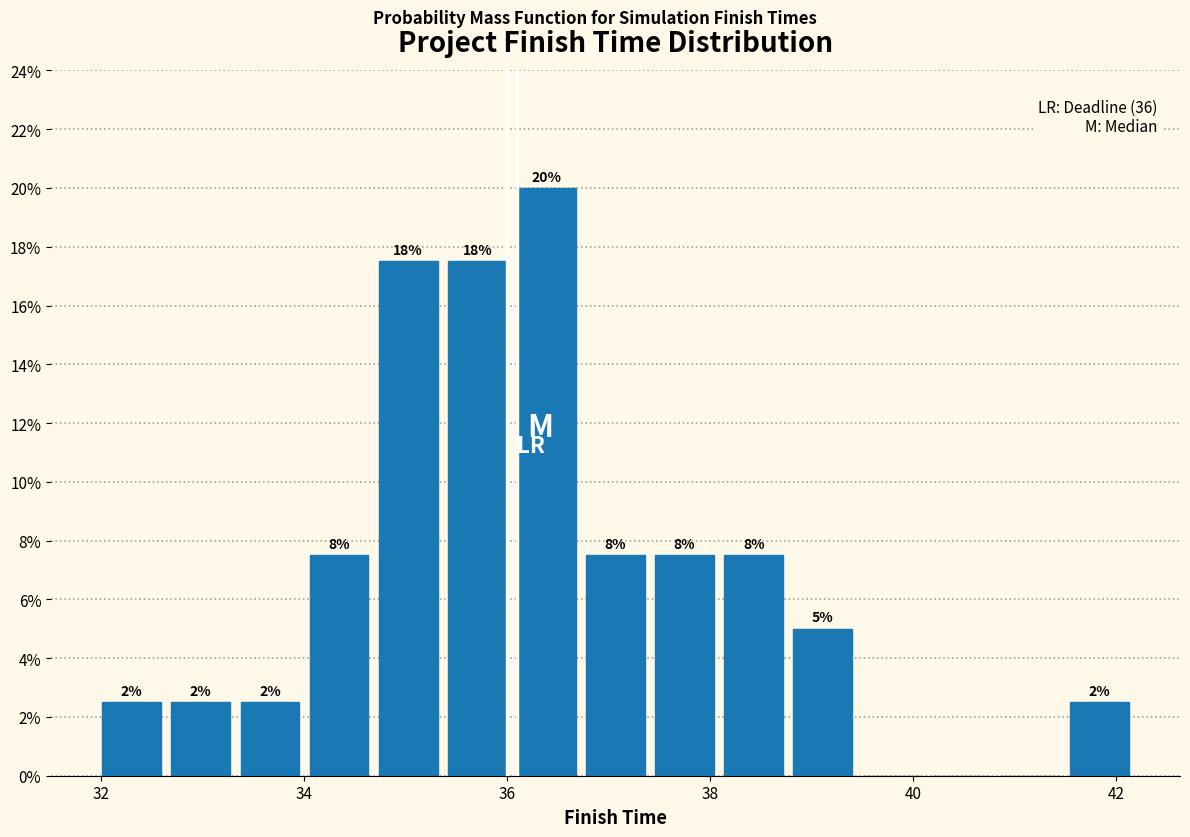

Around what value on the x-axis is the tallest bar? Give the approximate position of its centre, as read against the axis.

36.4